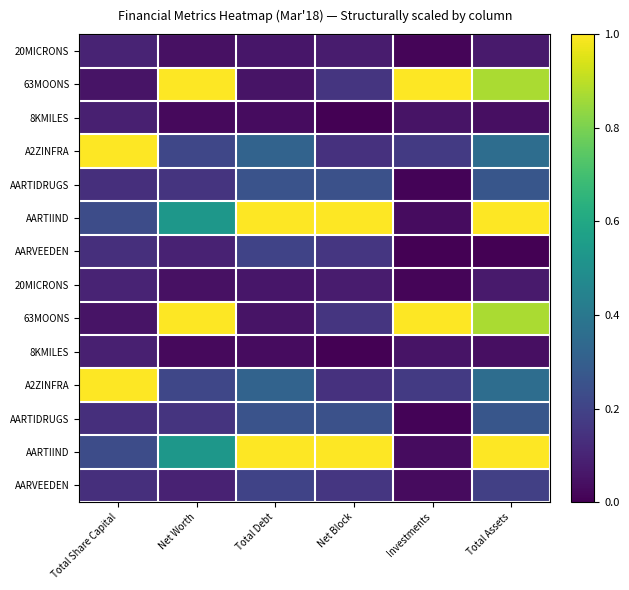

At how many categories does at least one series exceed 0?

6